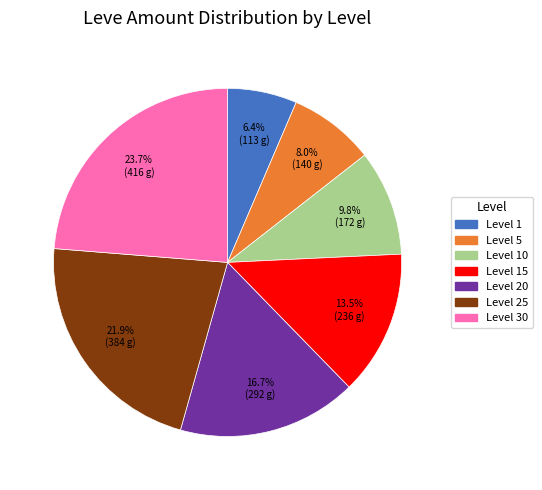

Is there a majority slice in this chart?

No